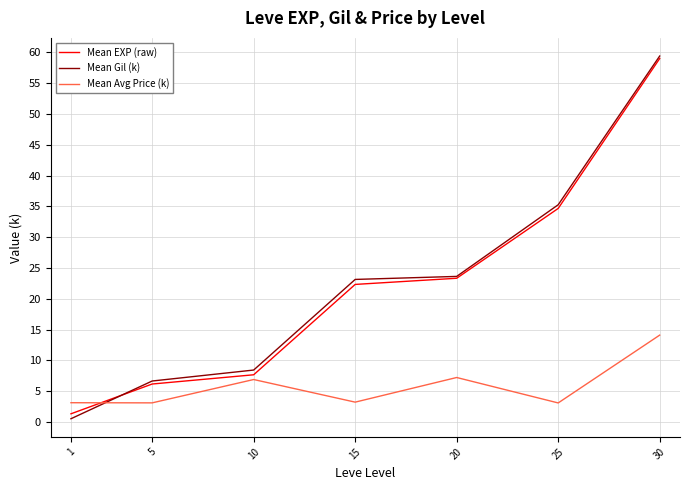

Between 15 and 30, which series saw the biggest shift?

Mean EXP (raw)